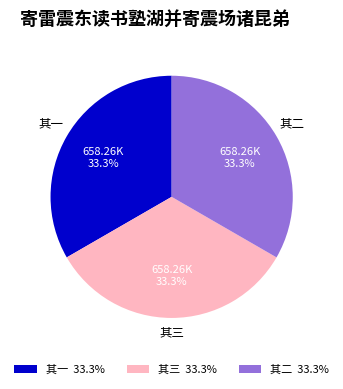

Approximately how many times larger is the value at 其二 compared to 其一?

1.0